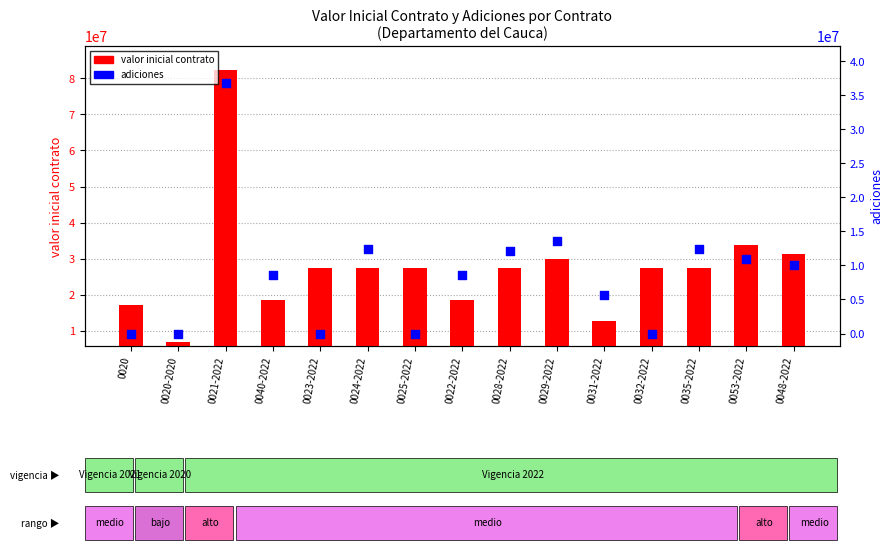

At how many categories does at least one series exceed 58740654?

1